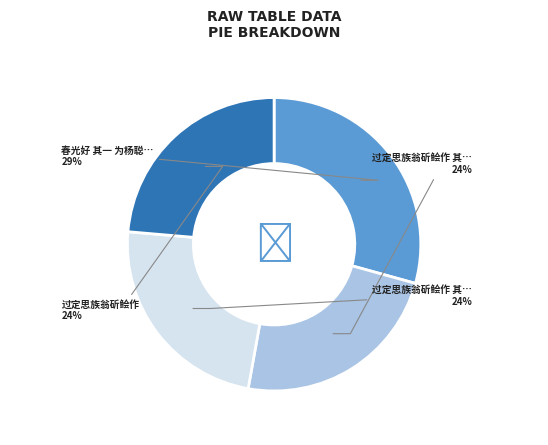

Is there any slice that represents more than half of the pie?

No